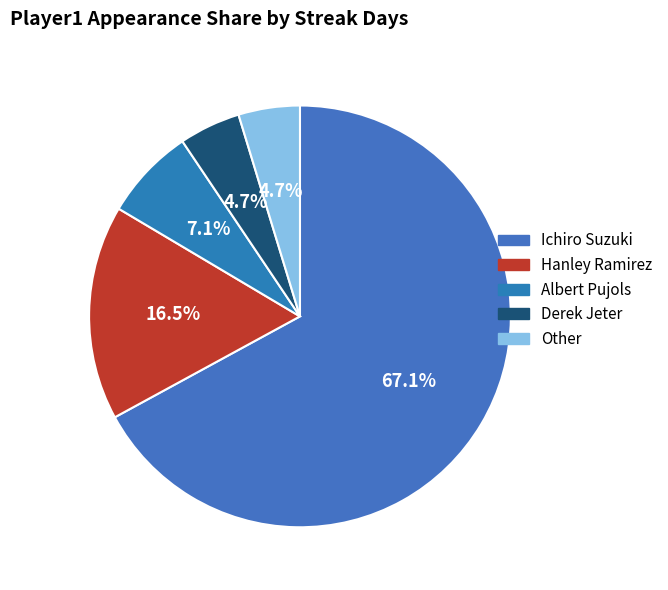

Combined, do Other and Hanley Ramirez account for over 50%?

No